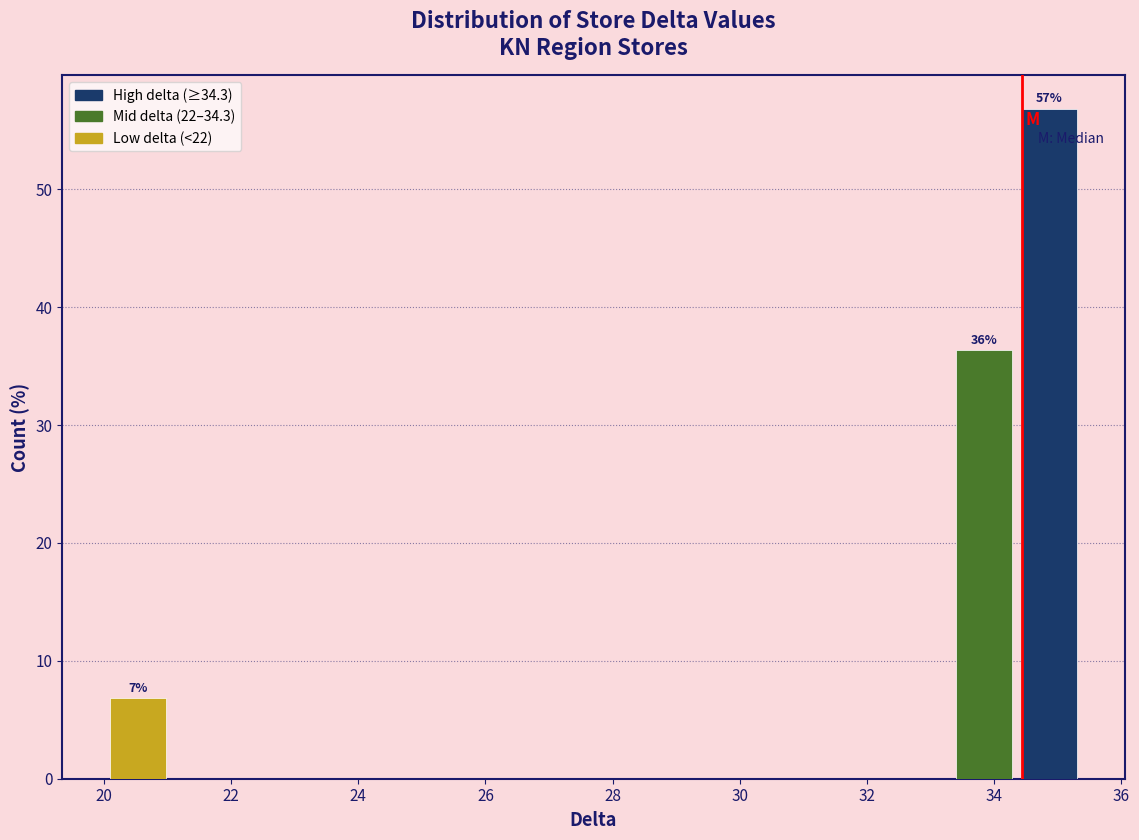

Which range on the x-axis has the tallest bar?

34.4 to 35.4